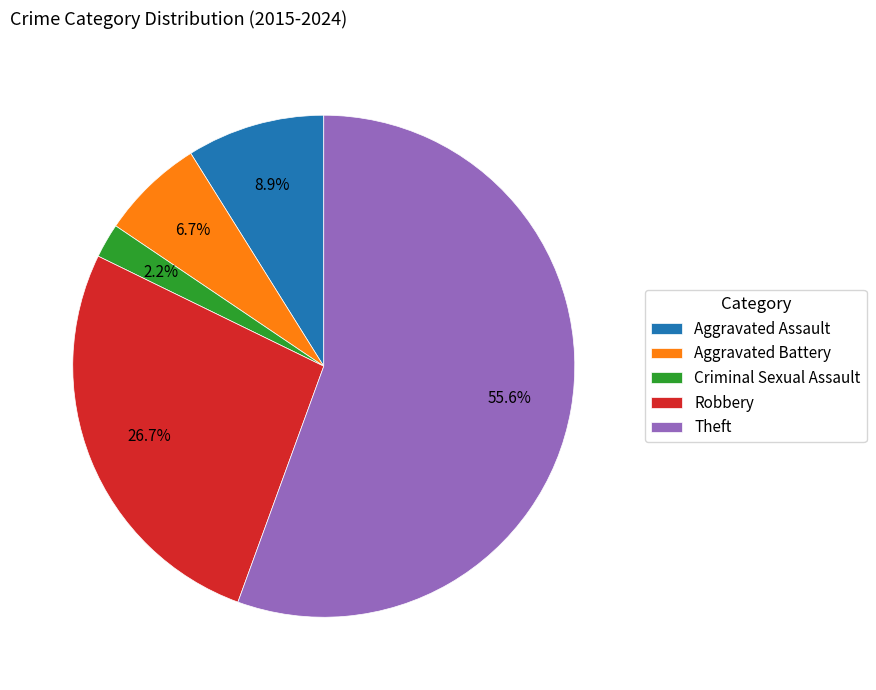

Does Theft account for over 50% of the chart?

Yes